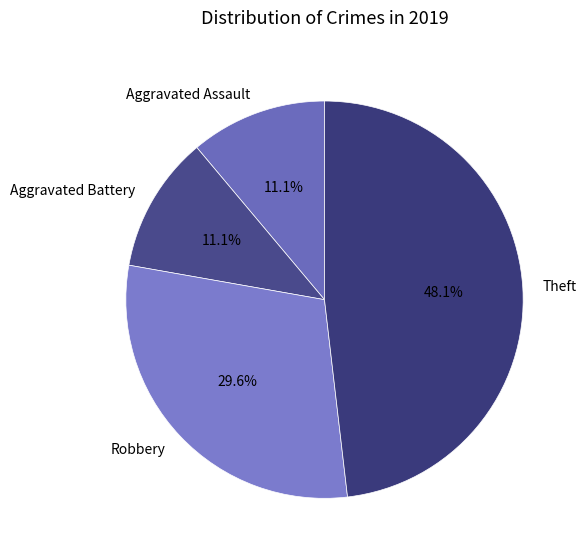

Which has a higher value, Aggravated Battery or Robbery?

Robbery